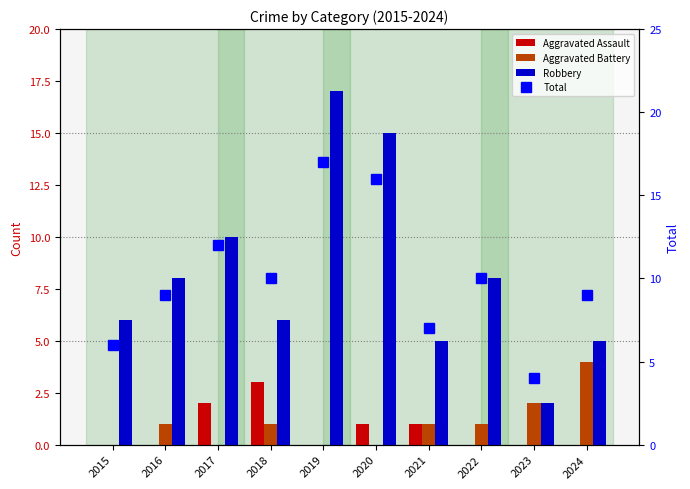

What is the maximum value shown in the chart?

17